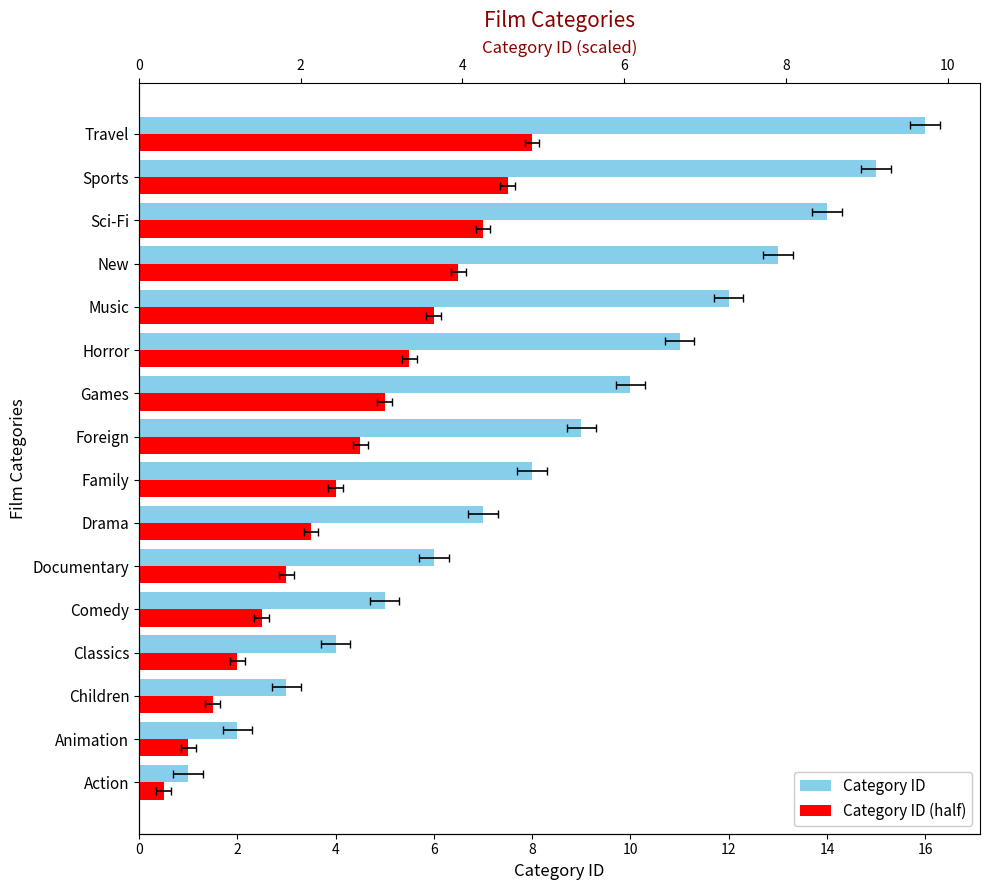

Which series has the largest range (max minus min)?

Category ID